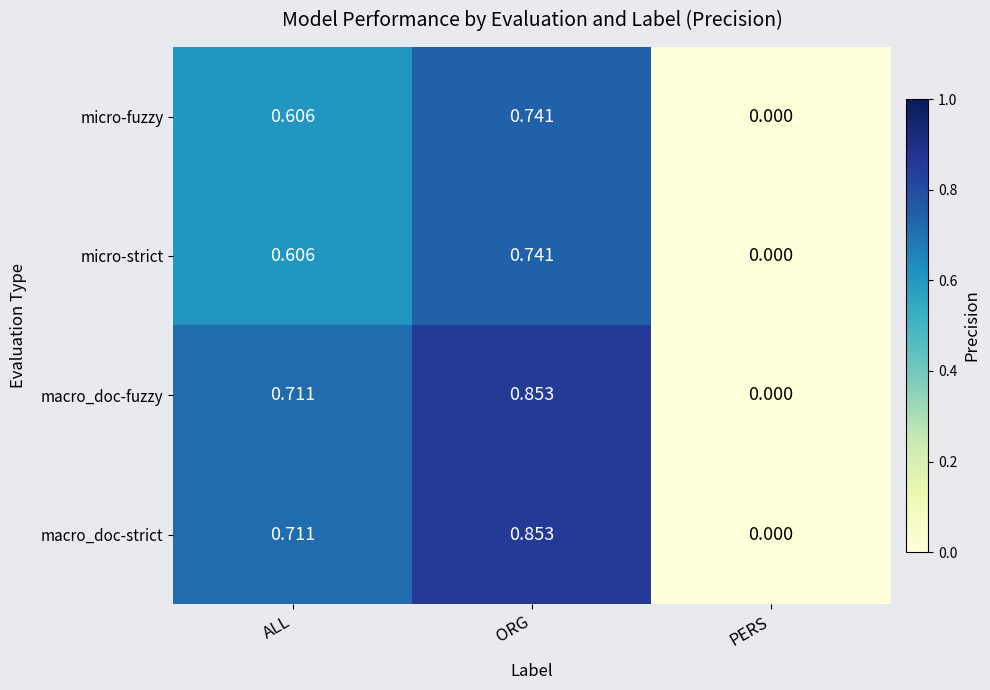

At which label is macro_doc-strict closest to 0?

PERS